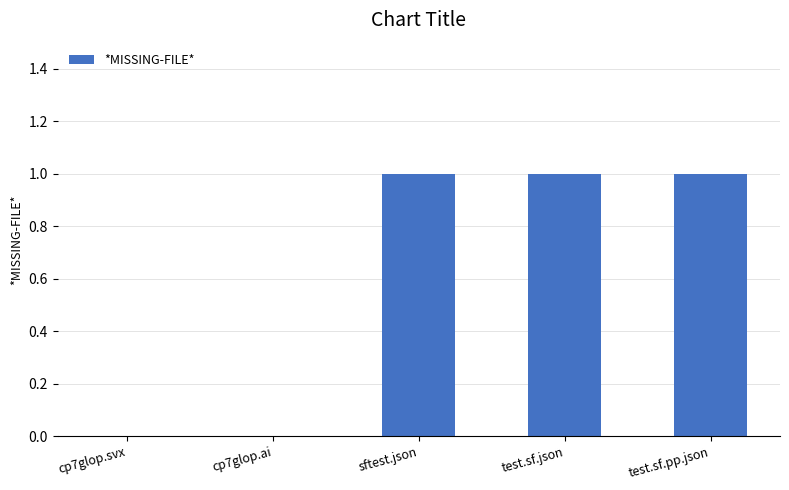

Reading left to right, list all the values displayed in this chart.

cp7glop.svx=0	cp7glop.ai=0	sftest.json=1	test.sf.json=1	test.sf.pp.json=1